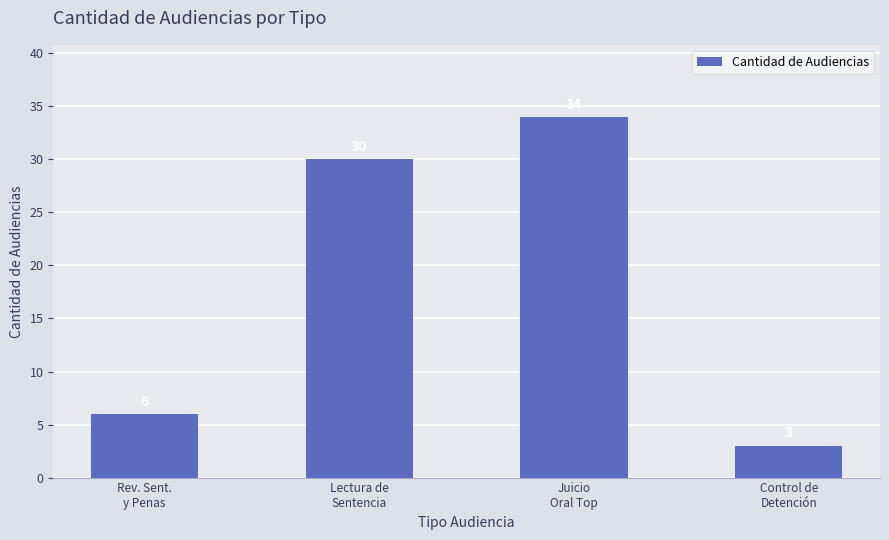

What is the change in value from Rev. Sent.
y Penas to Lectura de
Sentencia?

+24